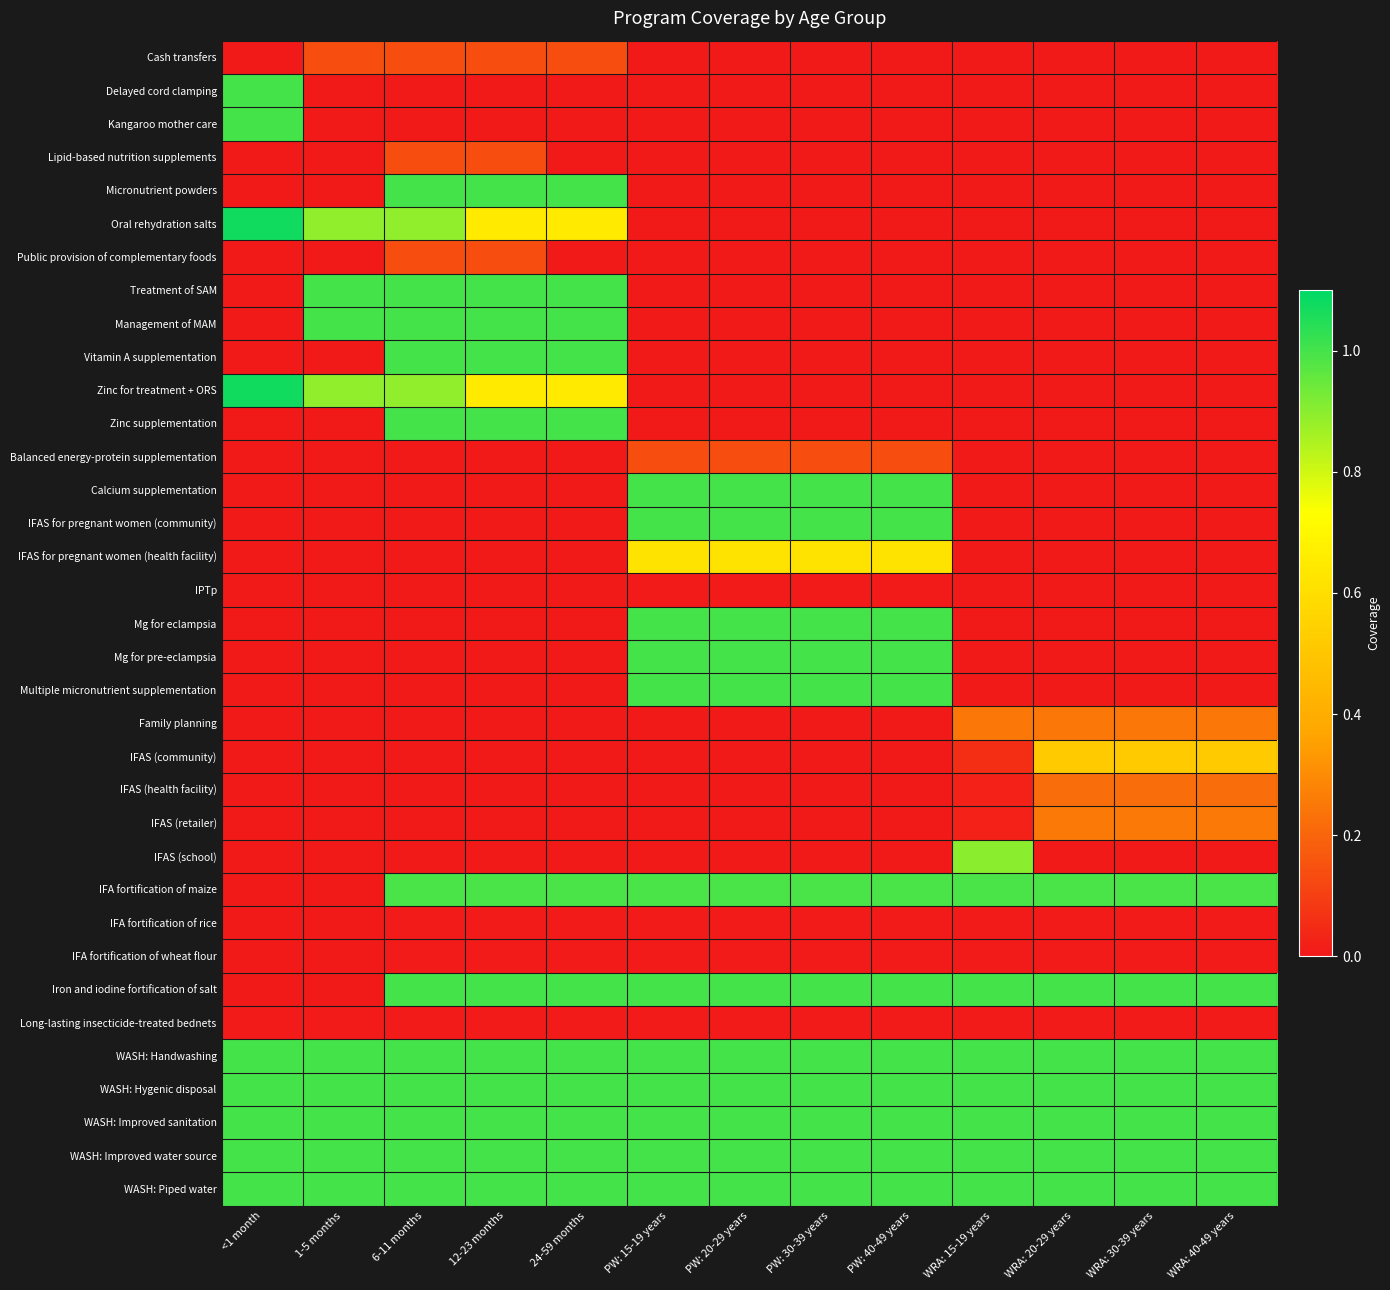

Between 6-11 months and 12-23 months, which series saw the biggest shift?

Oral rehydration salts